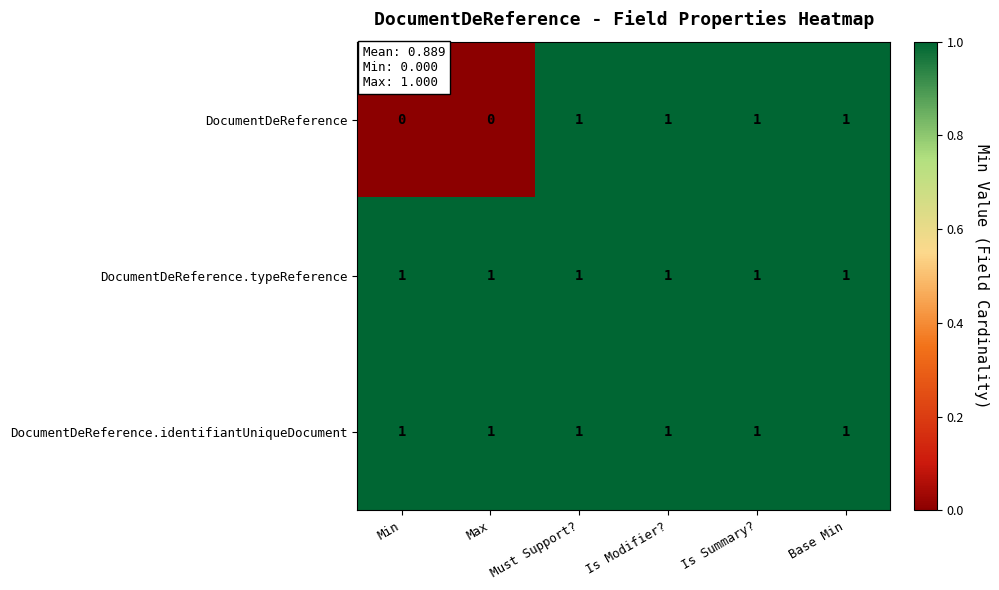

Which series has the largest range (max minus min)?

DocumentDeReference